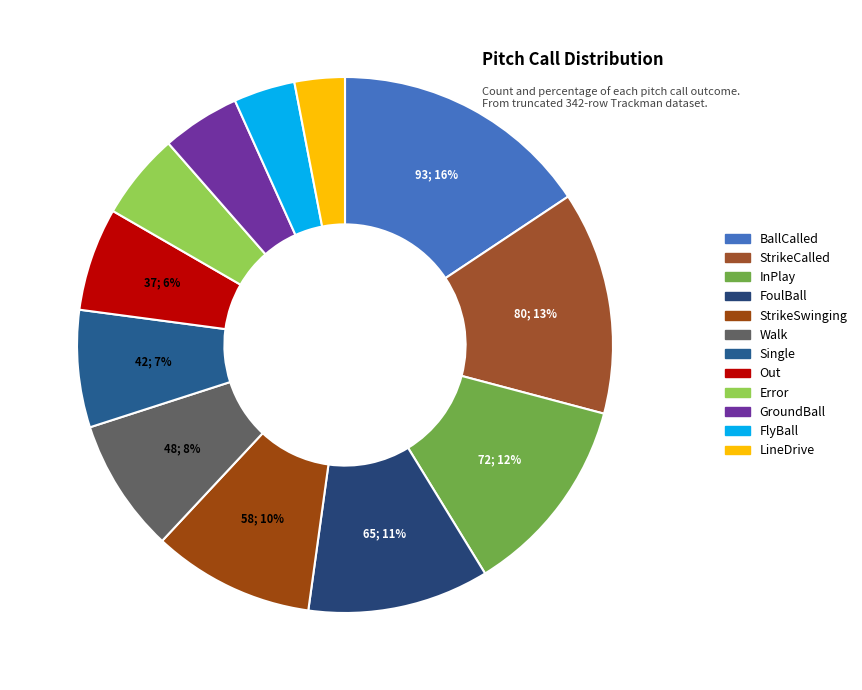

To the nearest percent, what is the difference between the StrikeCalled and Error slice percentages?

8%